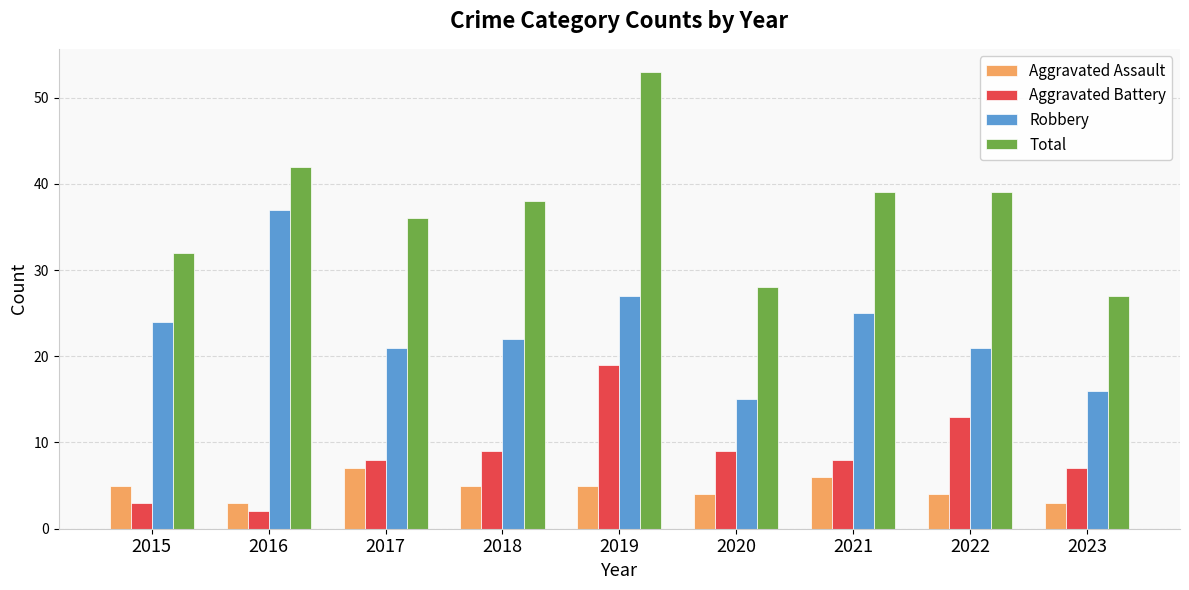

What is the sum of all Aggravated Battery values?

78